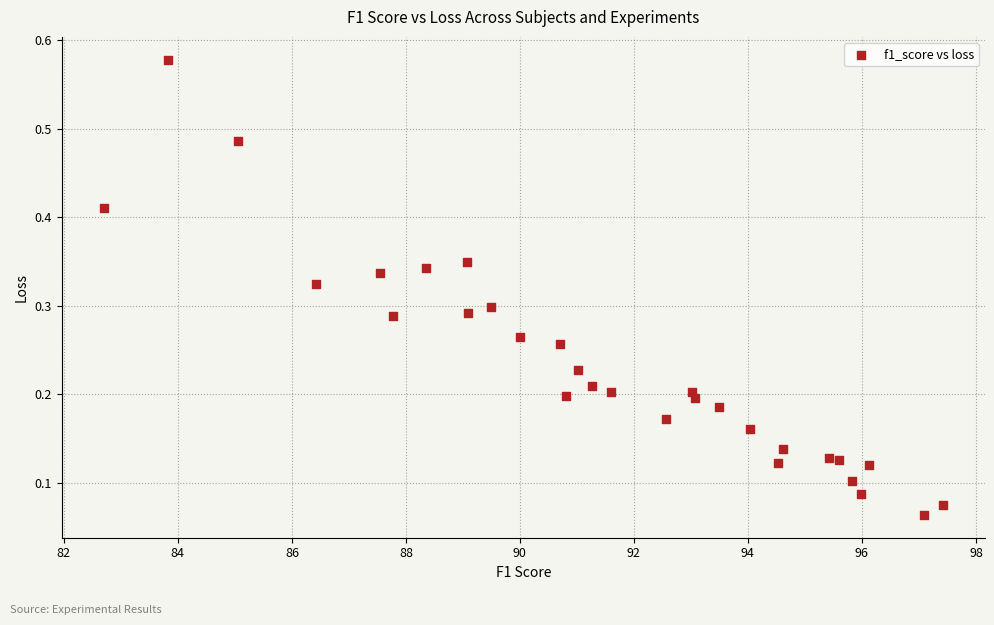

What is the range of X values (max minus min)?

14.7